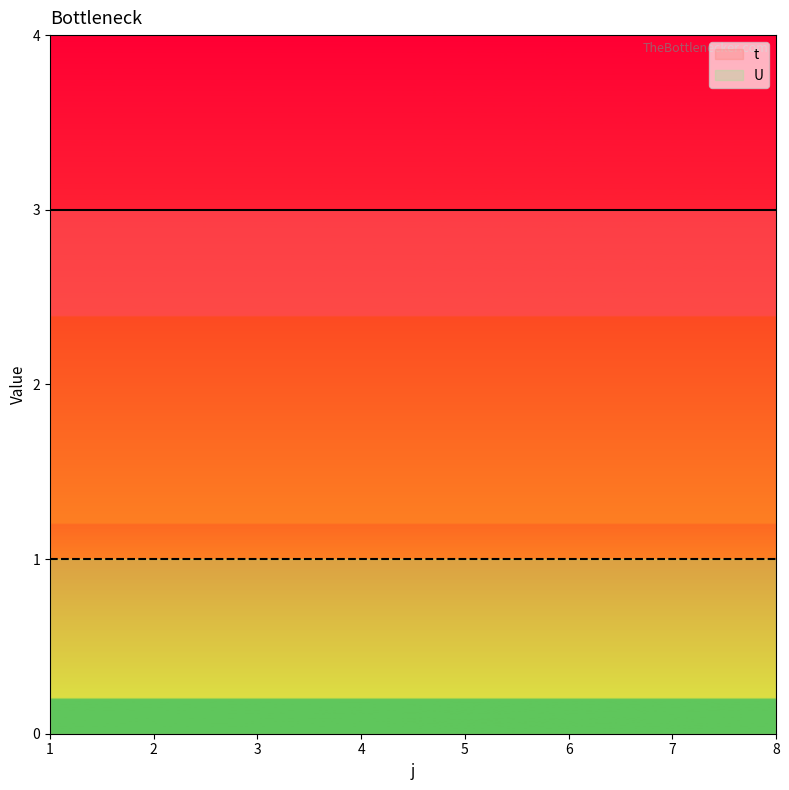

What is the value of the U point at the 1st from the left?

1